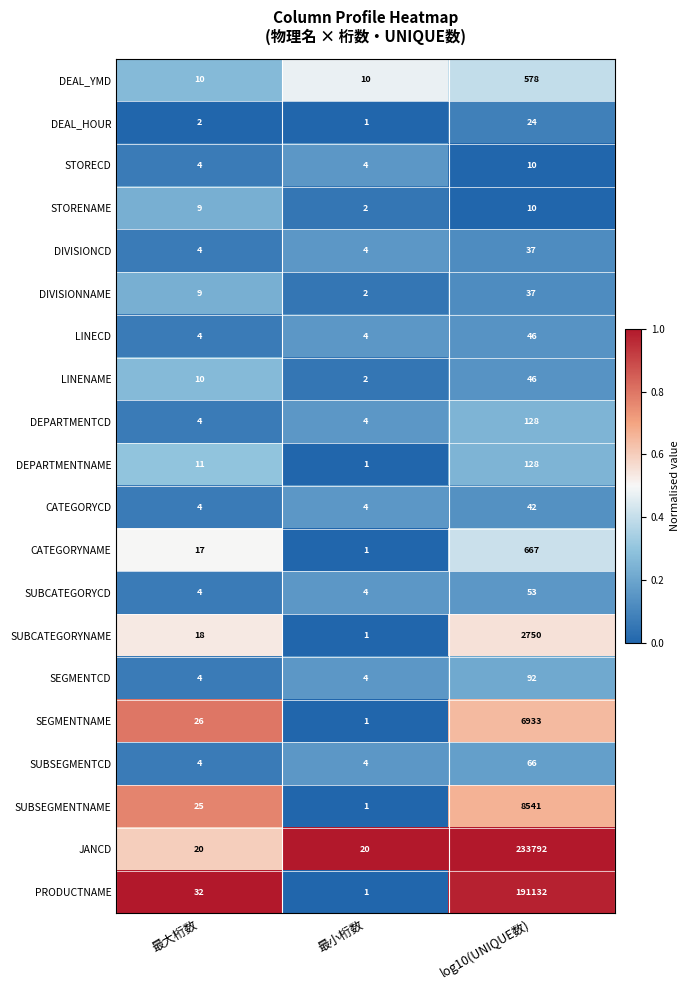

Which series changed the most between 最大桁数 and 最小桁数?

PRODUCTNAME